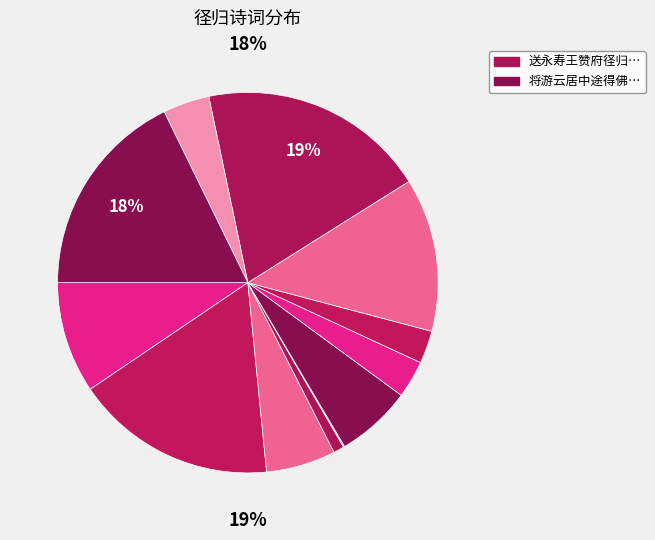

The 题隐者园·三径归来但闭门 slice represents 1% of the pie. True or false?

False